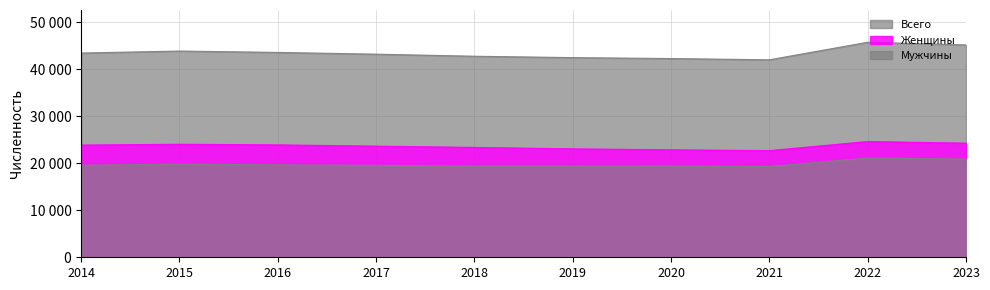

Which has a higher value, 2021 or 2020?

2020